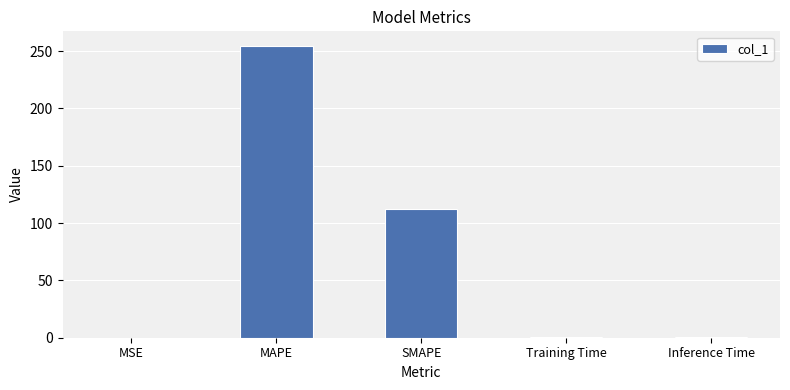

Is it true that the value at SMAPE is 112.0?

True